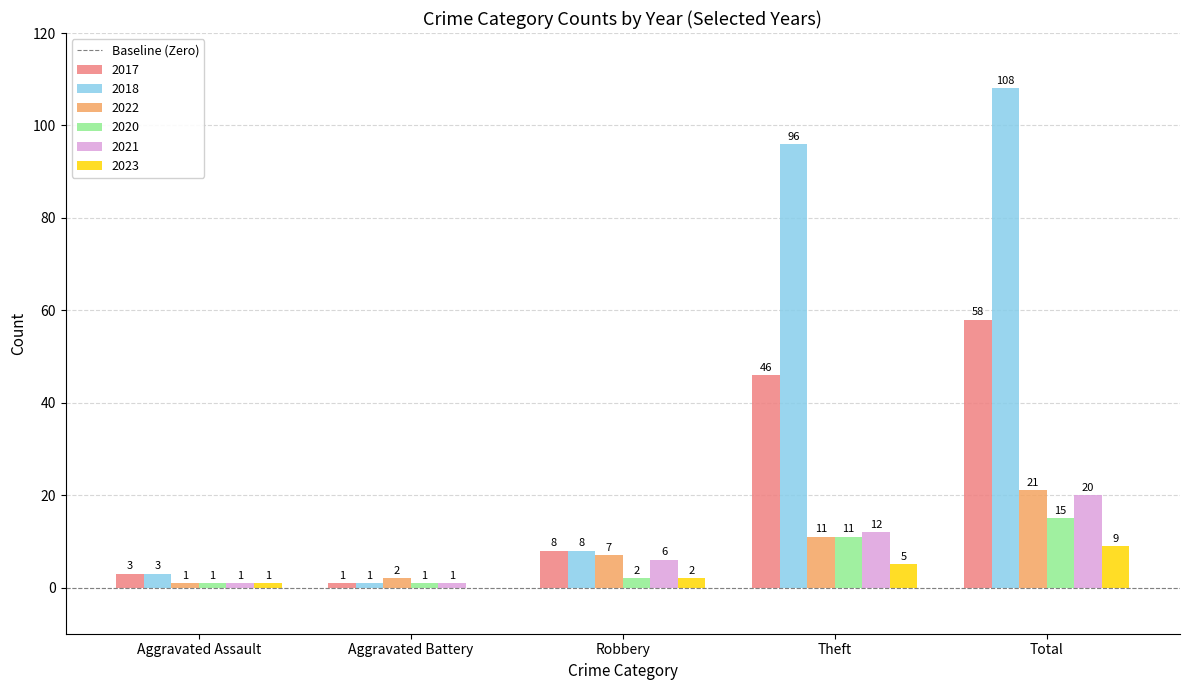

What value does the 2018 series have at Total, to the nearest 50?

100